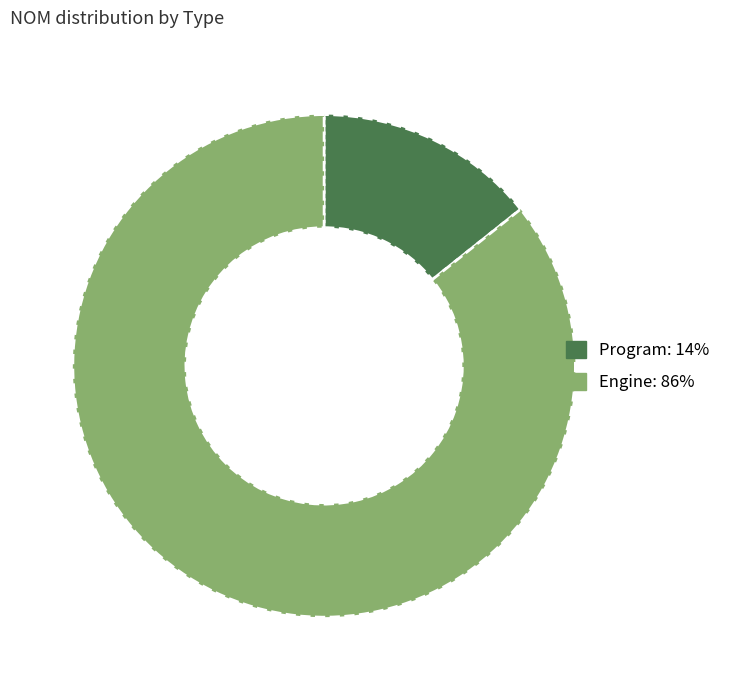

What is the ratio of the value at Engine to the value at Program?

6.0